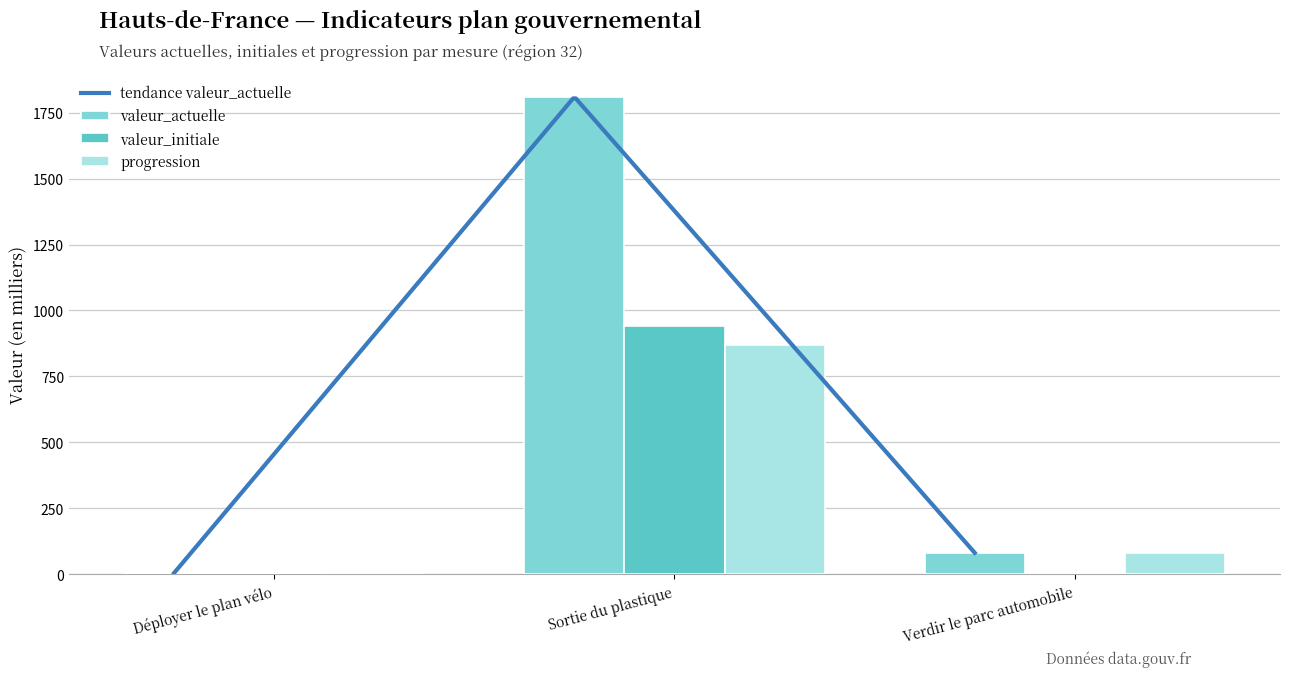

Reading left to right, transcribe all the data shown in this chart.

valeur_actuelle: Déployer le plan vélo=4.3	Sortie du plastique=1810.0	Verdir le parc automobile=81.1
valeur_initiale: Déployer le plan vélo=3.5	Sortie du plastique=940.0	Verdir le parc automobile=0.0
progression: Déployer le plan vélo=0.8	Sortie du plastique=870.0	Verdir le parc automobile=81.1